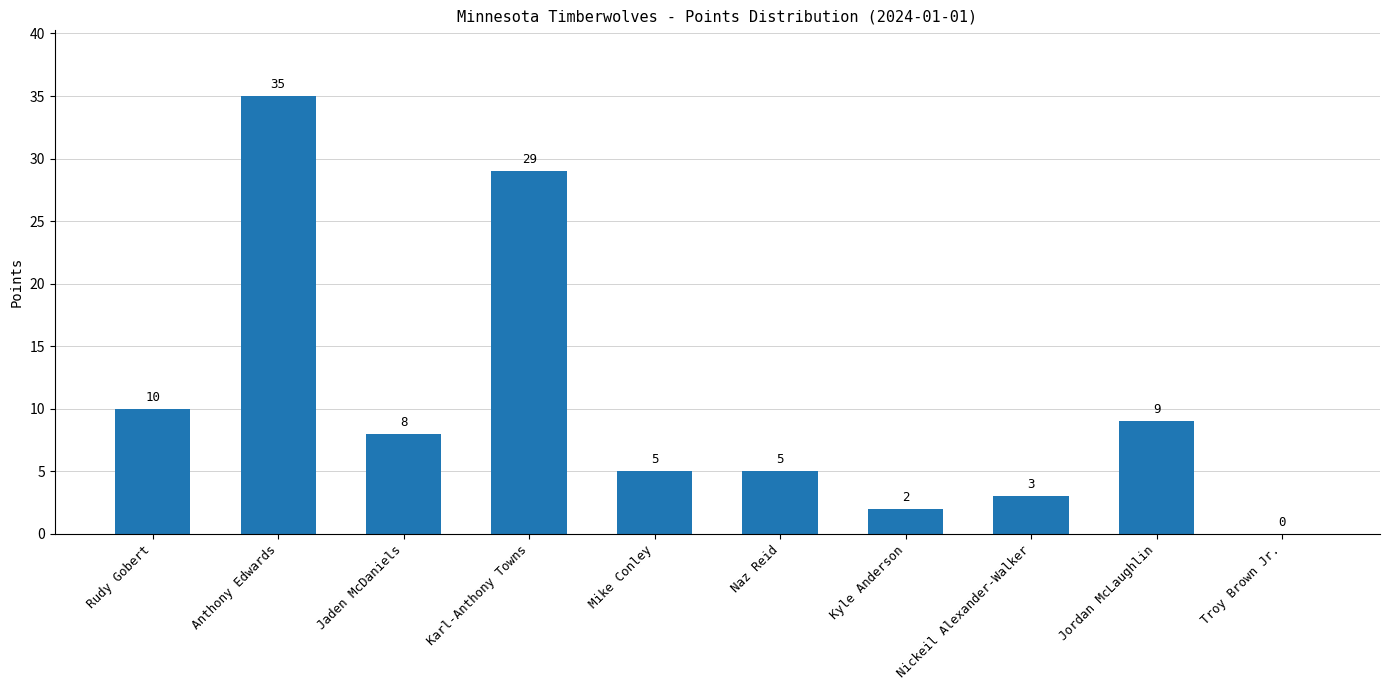

At which label does the data first exceed 8?

Rudy Gobert